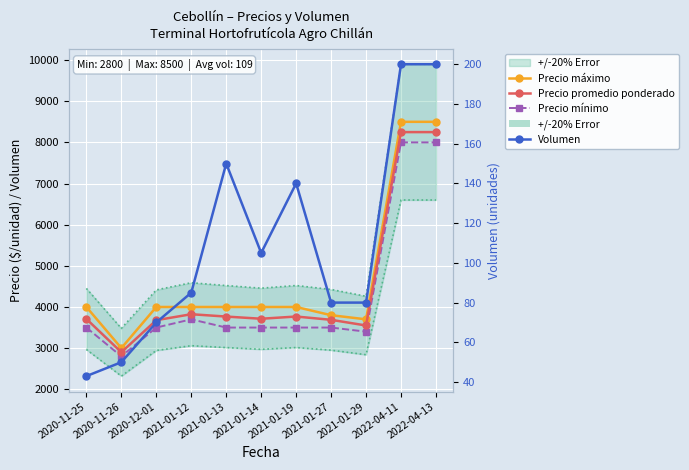

What is the greatest value displayed?

8500